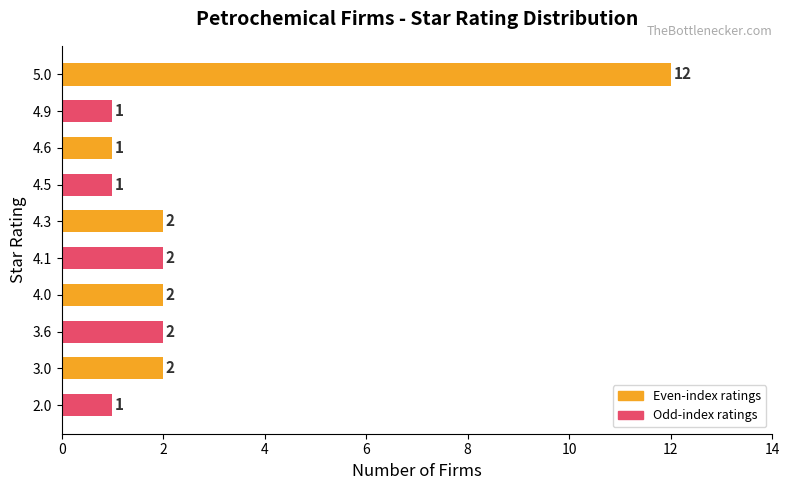

Which category has the highest value across all series?

5.0